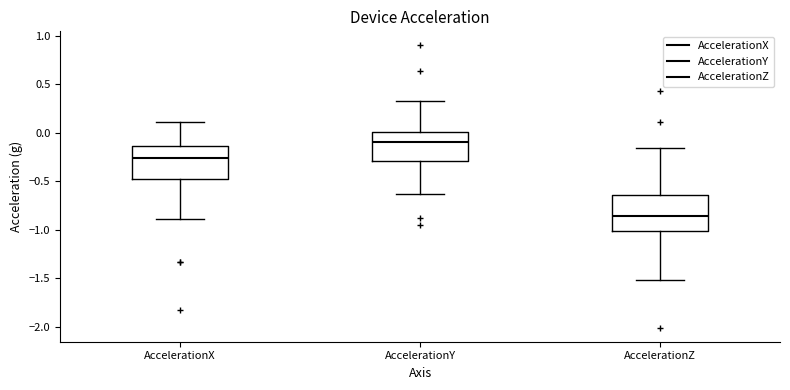

Which box's median line is the lowest?

AccelerationZ